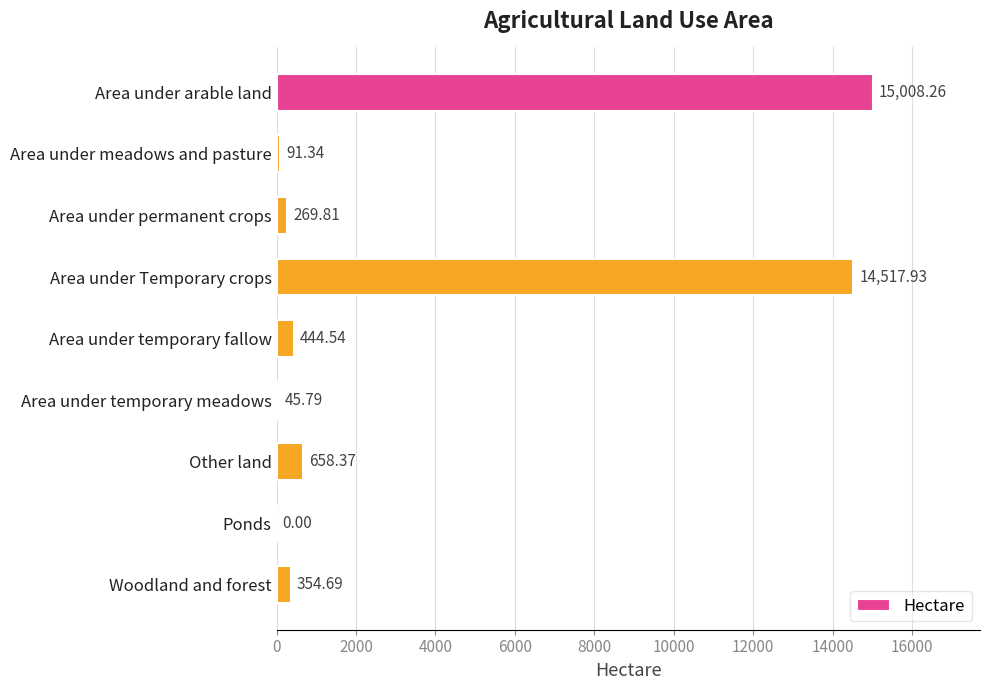

What is the sum of all values?

31390.7